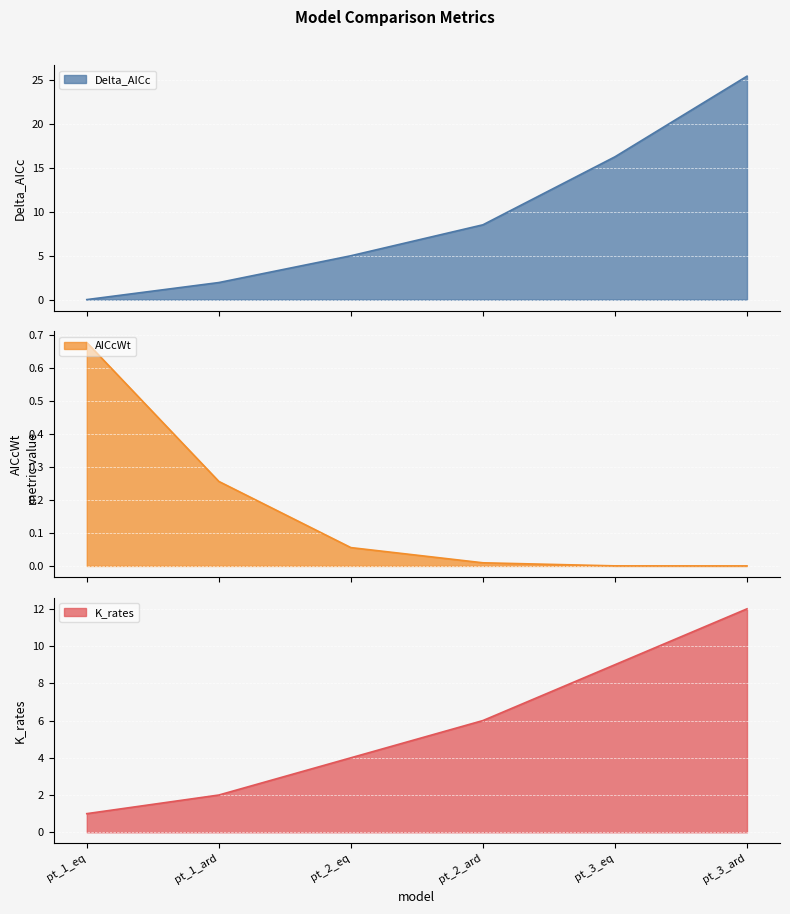

Between which two adjacent categories do Delta_AICc and K_rates first intersect?

pt_1_ard and pt_2_eq